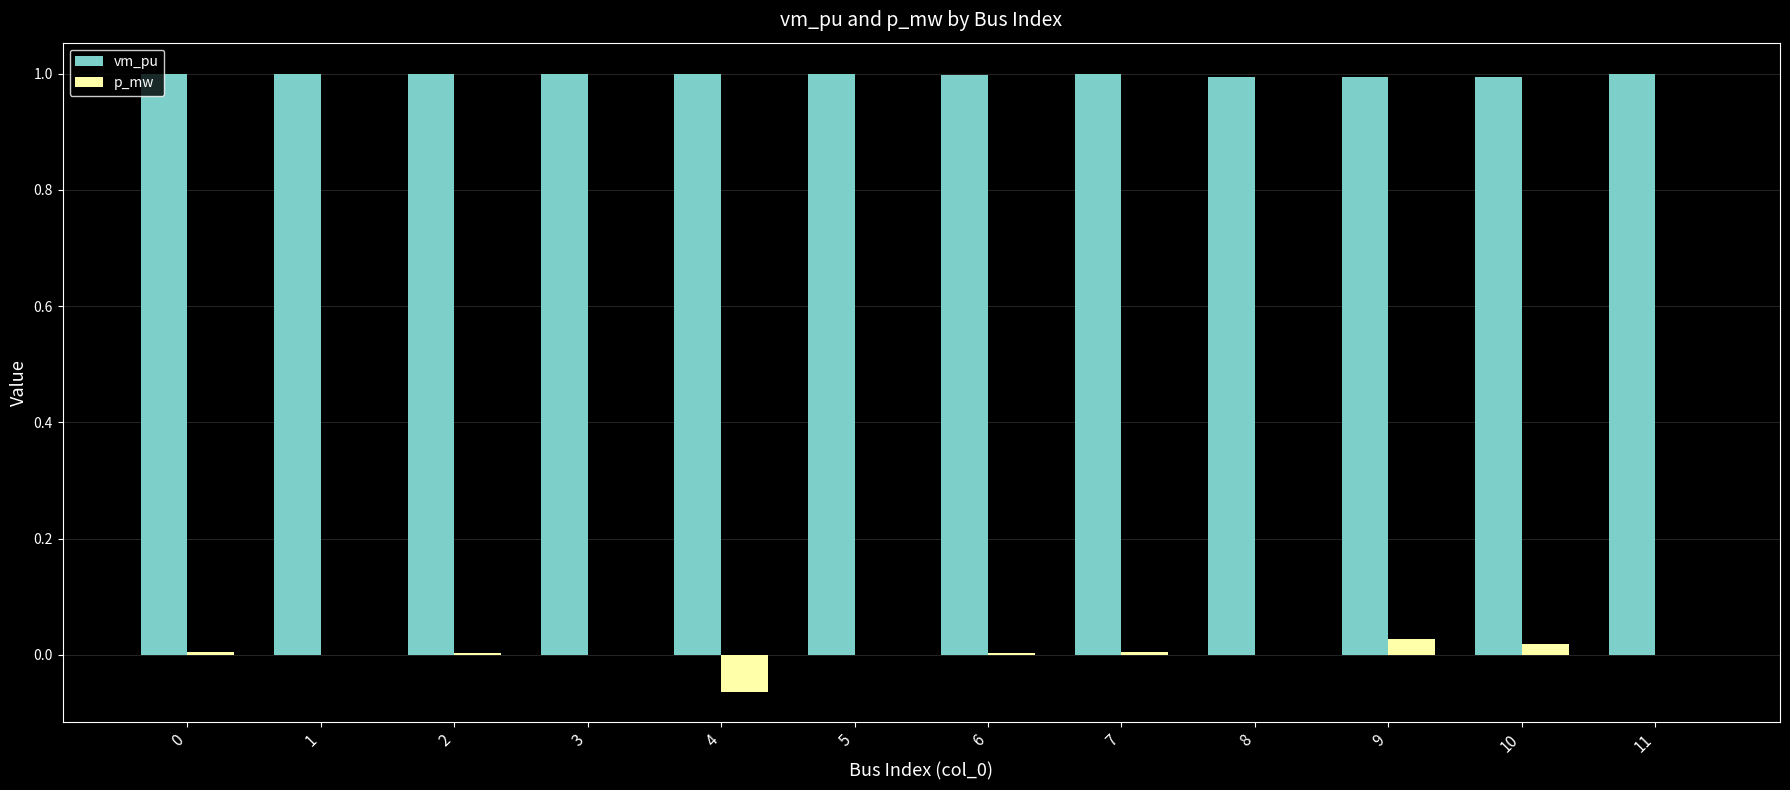

Is the value of p_mw at 0 greater than the value of vm_pu at 0?

No